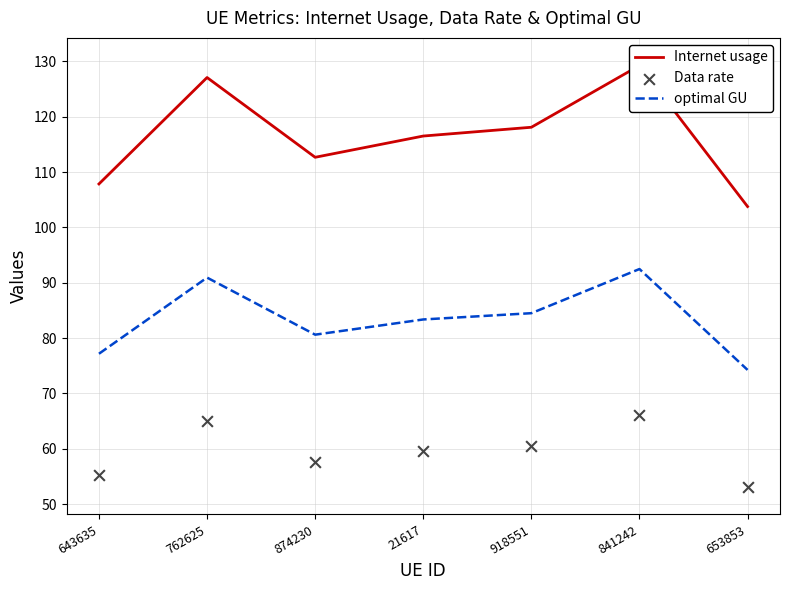

Which series has the largest Y range (max minus min)?

Internet usage